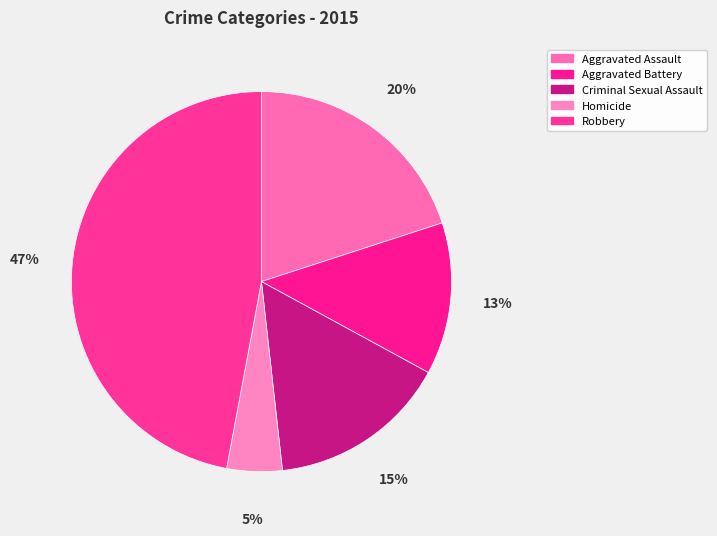

To the nearest percent, what portion does Aggravated Battery represent?

13%